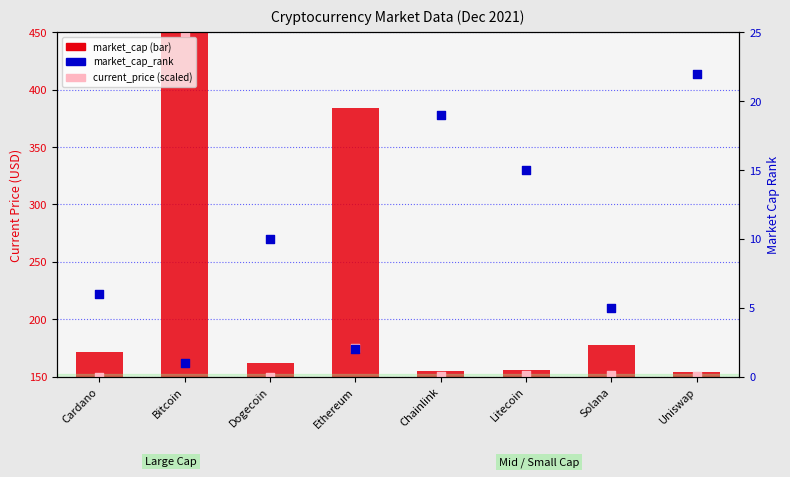

What is the total value across all series at Chainlink?

174.2